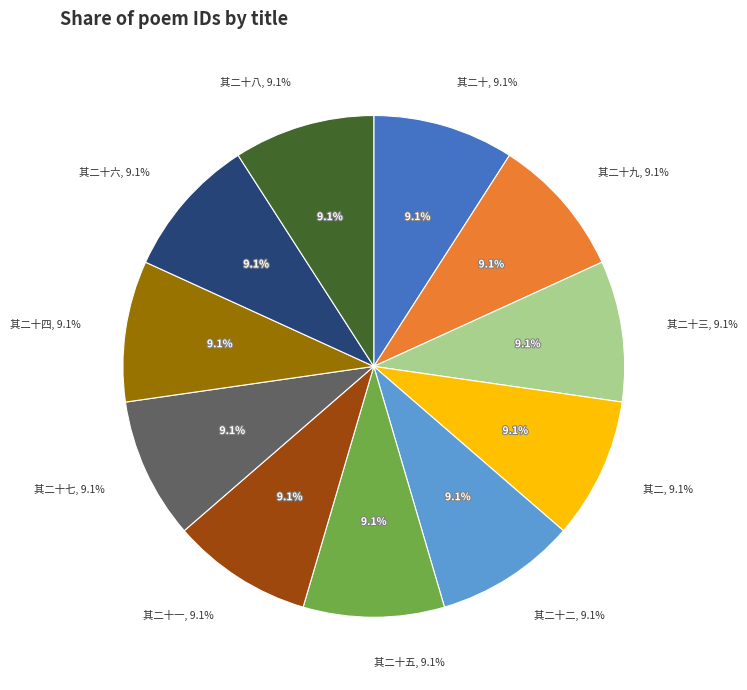

To the nearest percent, what is the combined percentage of 颂古一百二十一首 其二十九 and 颂古一百二十一首 其二十二?

18%